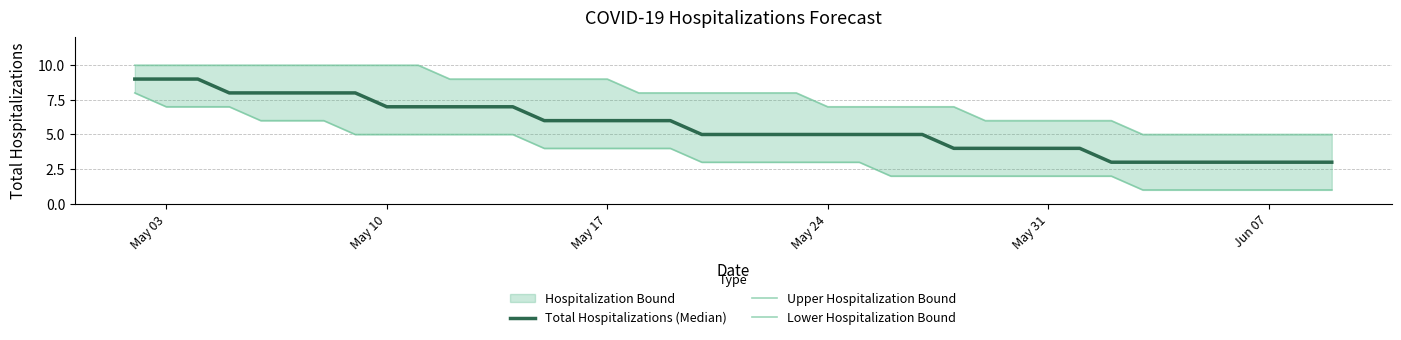

Is the value of Total Hospitalizations (Median) at 18 greater than the value of Lower Hospitalization Bound at 20?

Yes